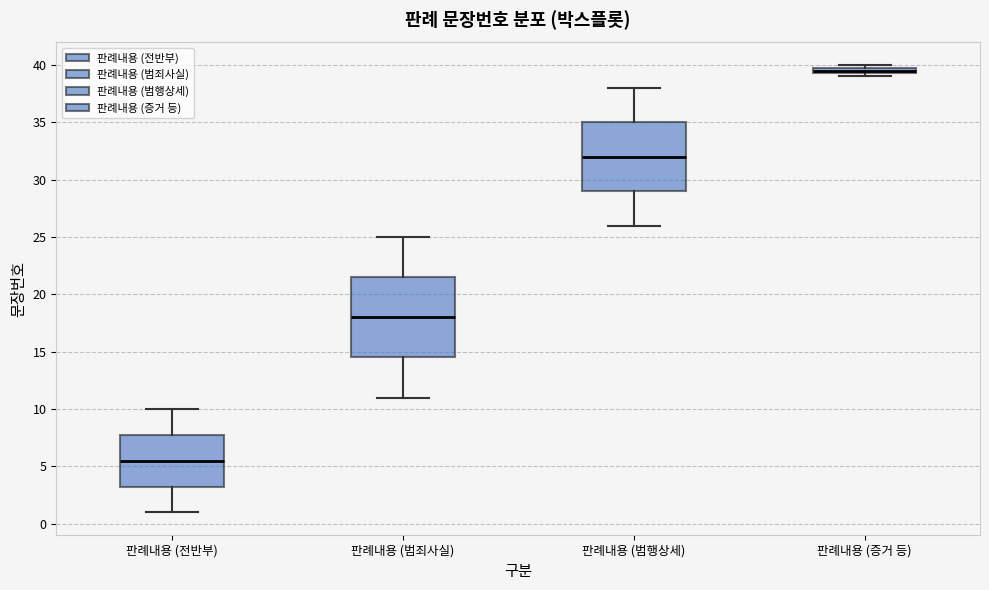

Comparing the boxes themselves (not the whiskers), which one is the tallest?

판례내용 (범죄사실)